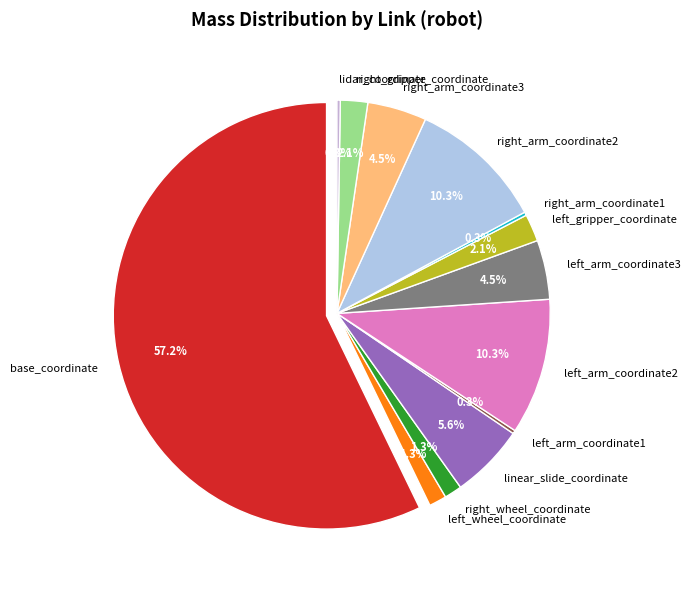

What is the majority slice?

base_coordinate